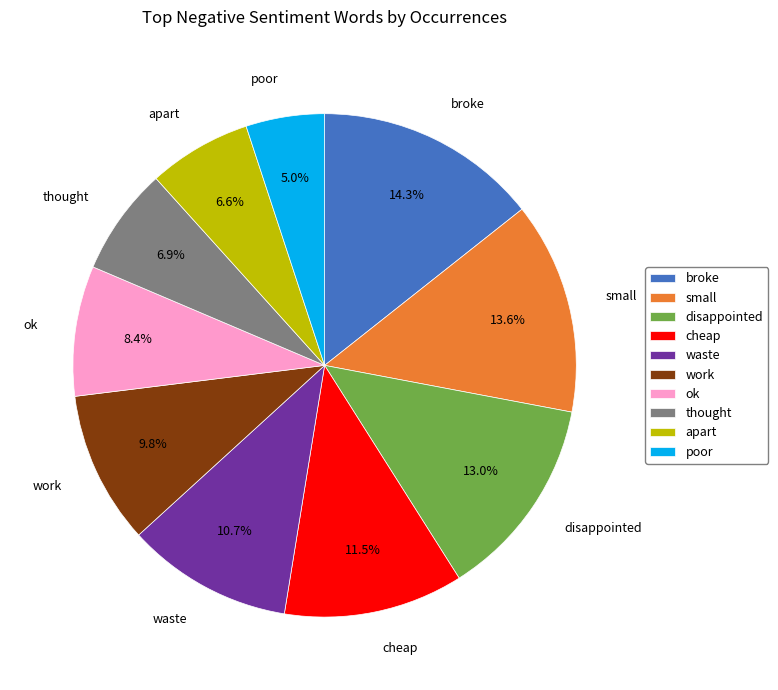

What is the smallest slice in the pie chart?

poor